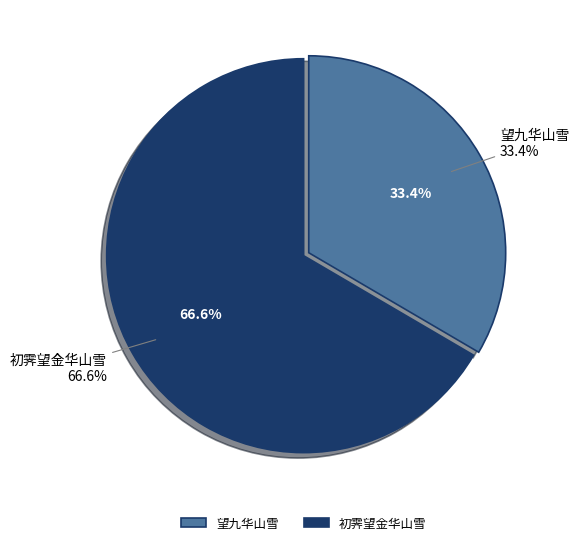

True or false: 望九华山雪 accounts for 19% of the total.

False